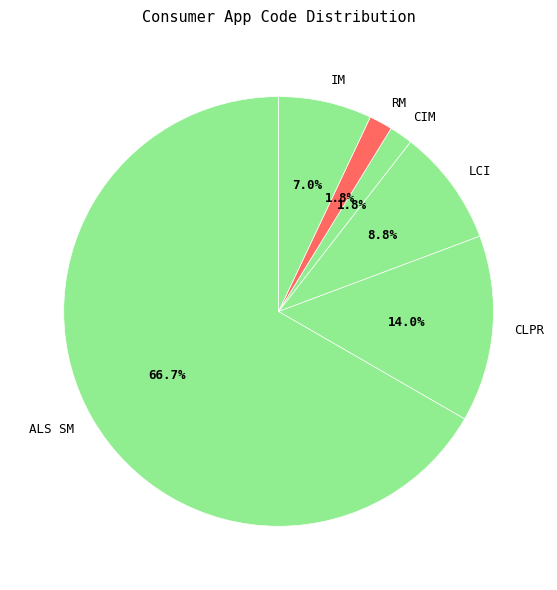

Which category has the biggest portion of the pie?

ALS SM